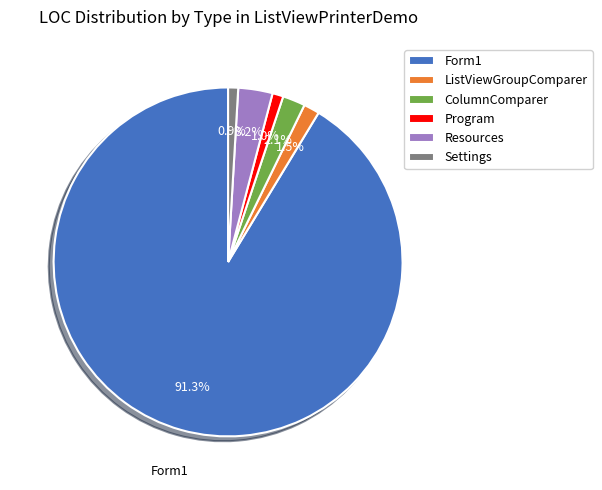

Which slice represents more than half of the pie?

Form1